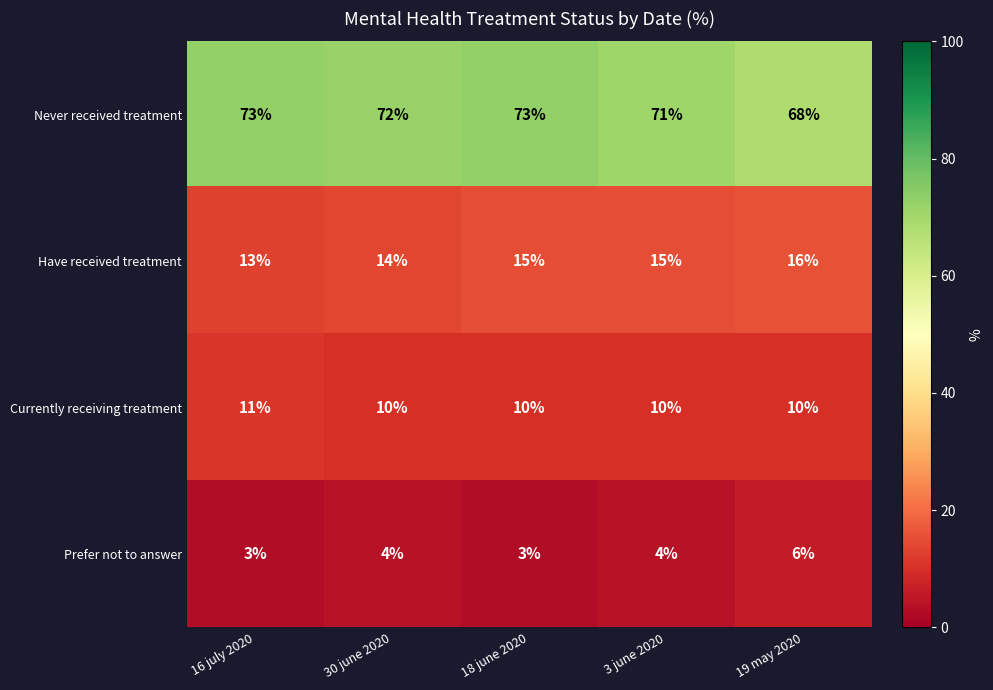

The Have received treatment series shows 13 at 16 july 2020. True or false?

True